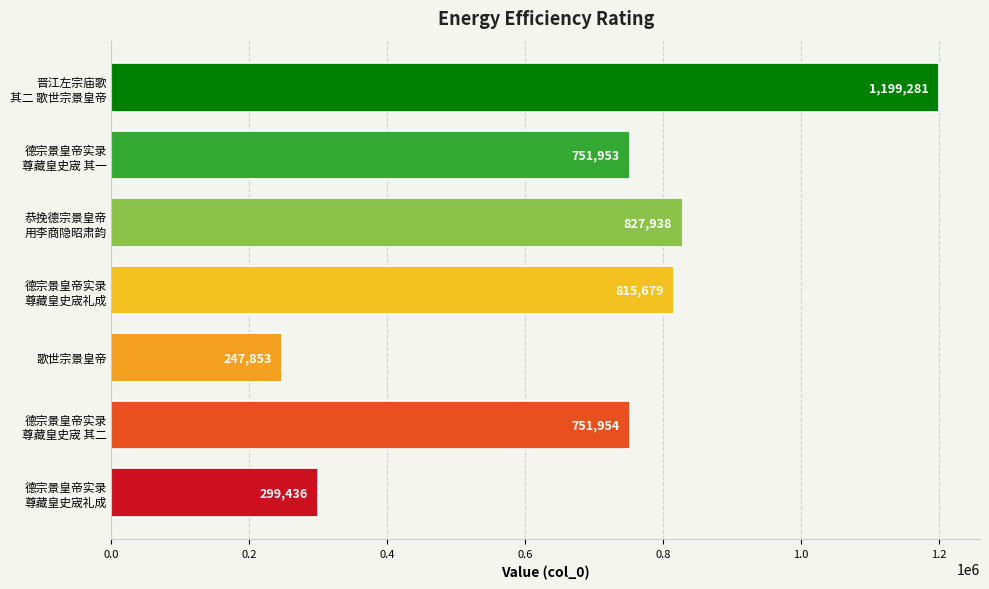

Count the number of categories in the chart.

7